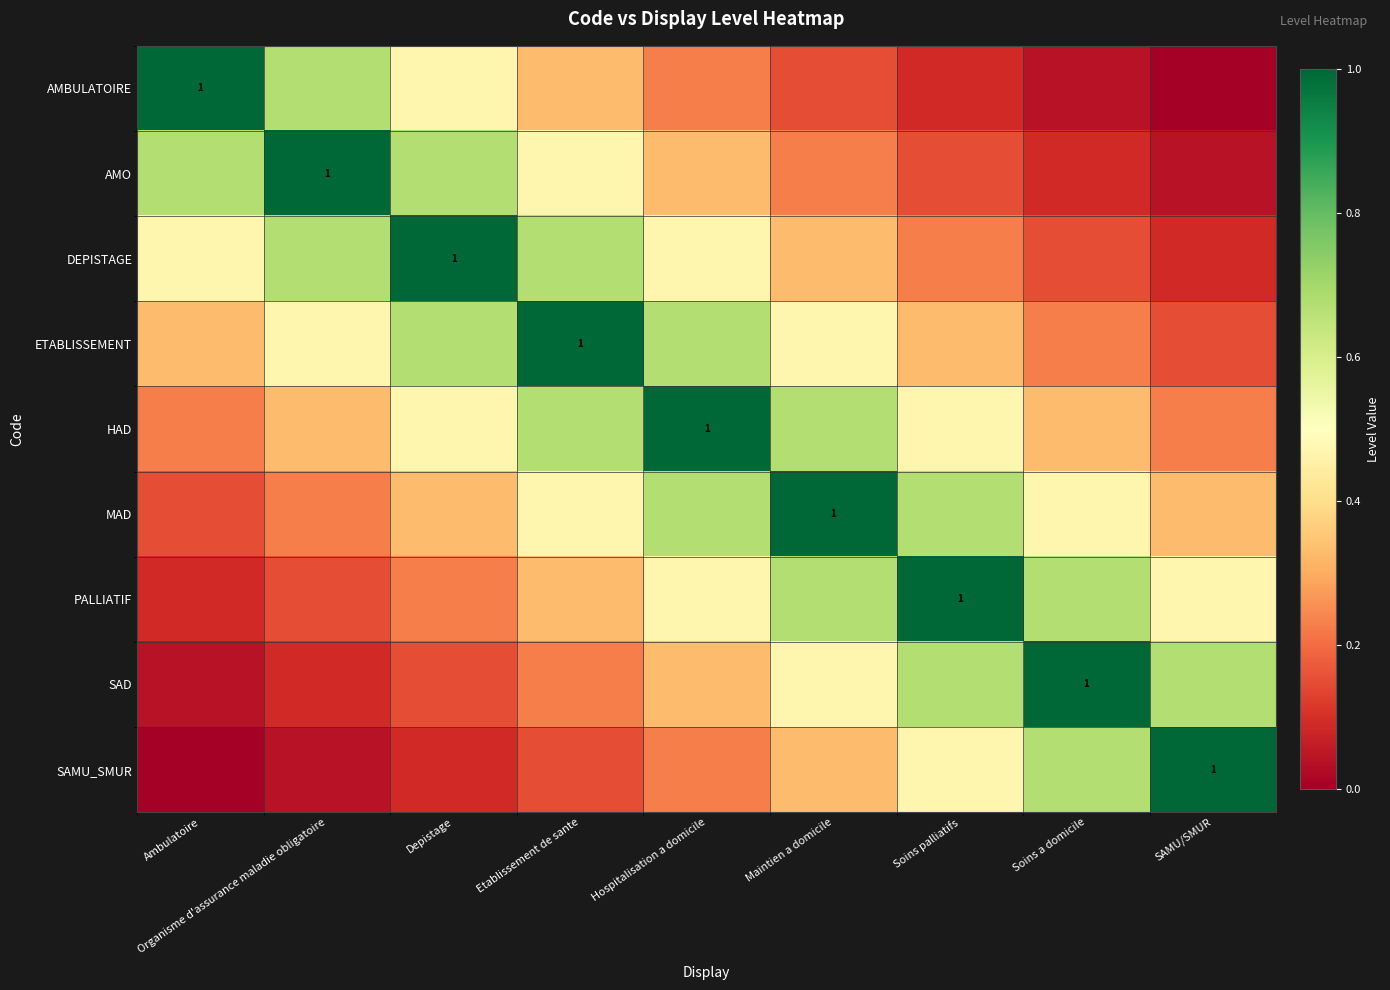

What is the difference between the maximum and minimum values in the HAD series?

0.8